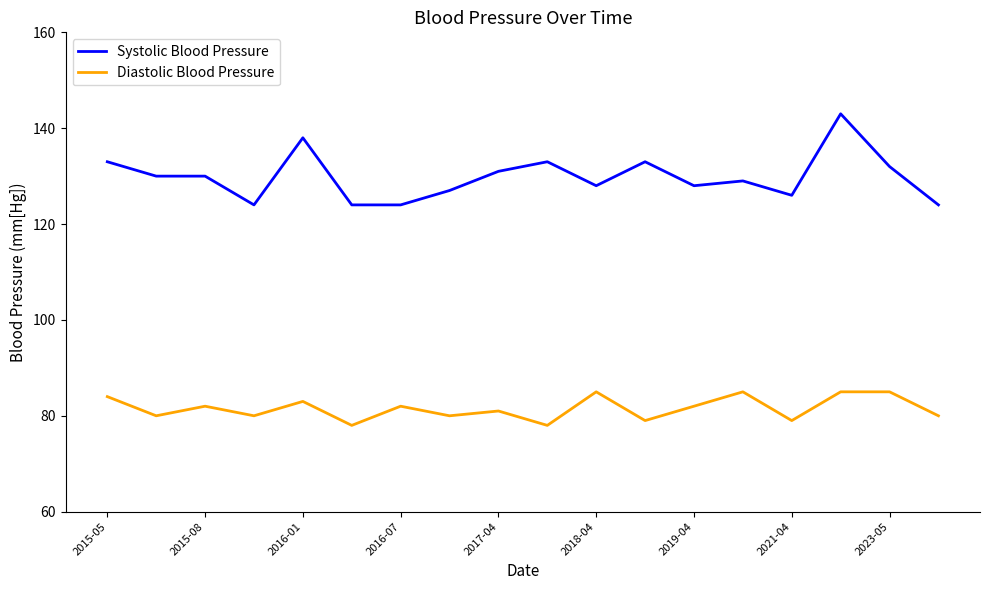

What is the minimum value shown in the chart?

78